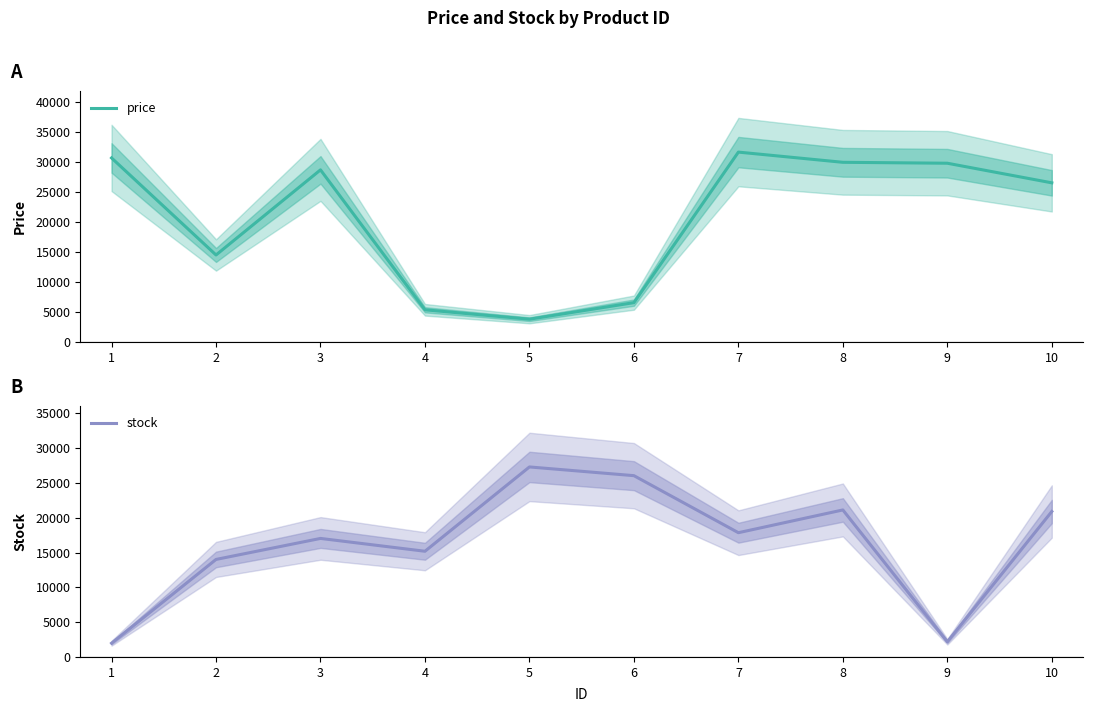

How many lines are shown in the chart?

2